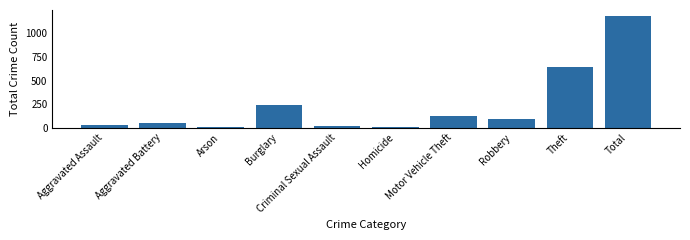

What is the maximum value shown in the chart?

1190